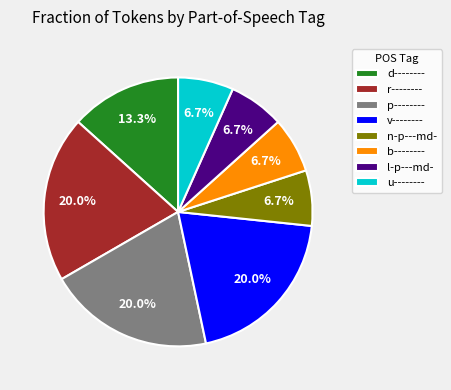

What percentage is the n-p---md- slice, to the nearest percent?

7%